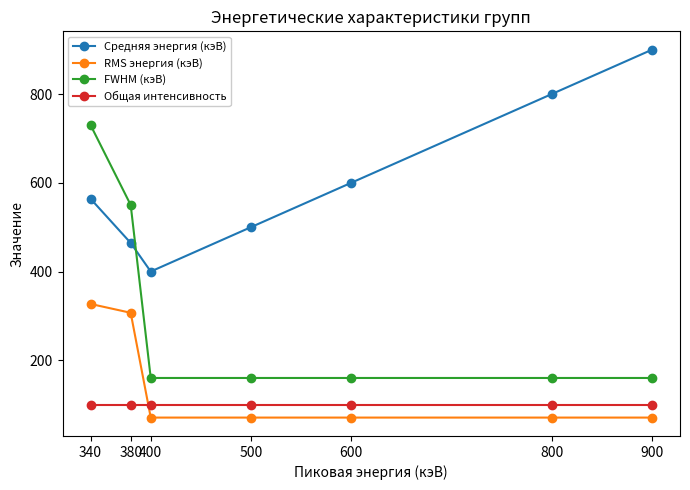

Reading right to left, what are all the values shown in this chart?

Средняя энергия (кэВ): 900=900.0	800=800.0	600=600.0	500=500.0	400=400.0	380=464.4	340=563.9
RMS энергия (кэВ): 900=70.7	800=70.7	600=70.7	500=70.7	400=70.7	380=306.9	340=326.9
FWHM (кэВ): 900=160.0	800=160.0	600=160.0	500=160.0	400=160.0	380=550.0	340=730.0
Общая интенсивность: 900=100.0	800=100.0	600=100.0	500=100.0	400=100.0	380=100.0	340=100.0